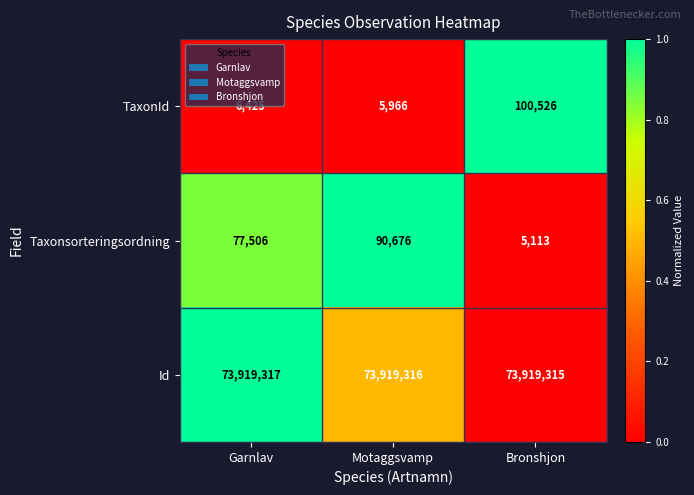

Which series has the largest range (max minus min)?

TaxonId